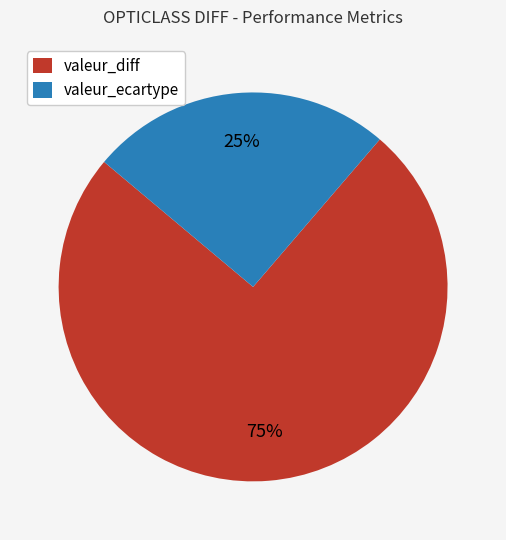

What percentage is the valeur_ecartype slice, to the nearest percent?

25%